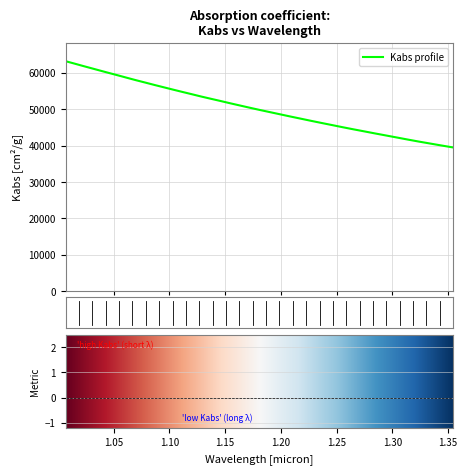

What is the smallest value displayed?

39503.1